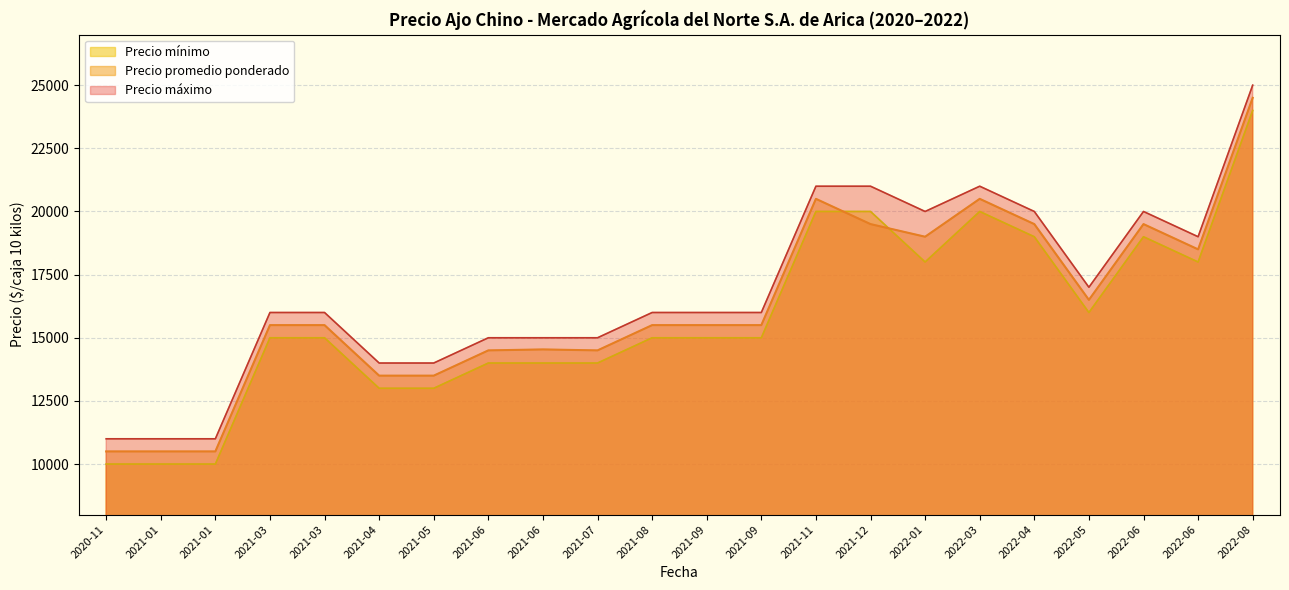

Does the chart display data point markers on the line(s)?

No